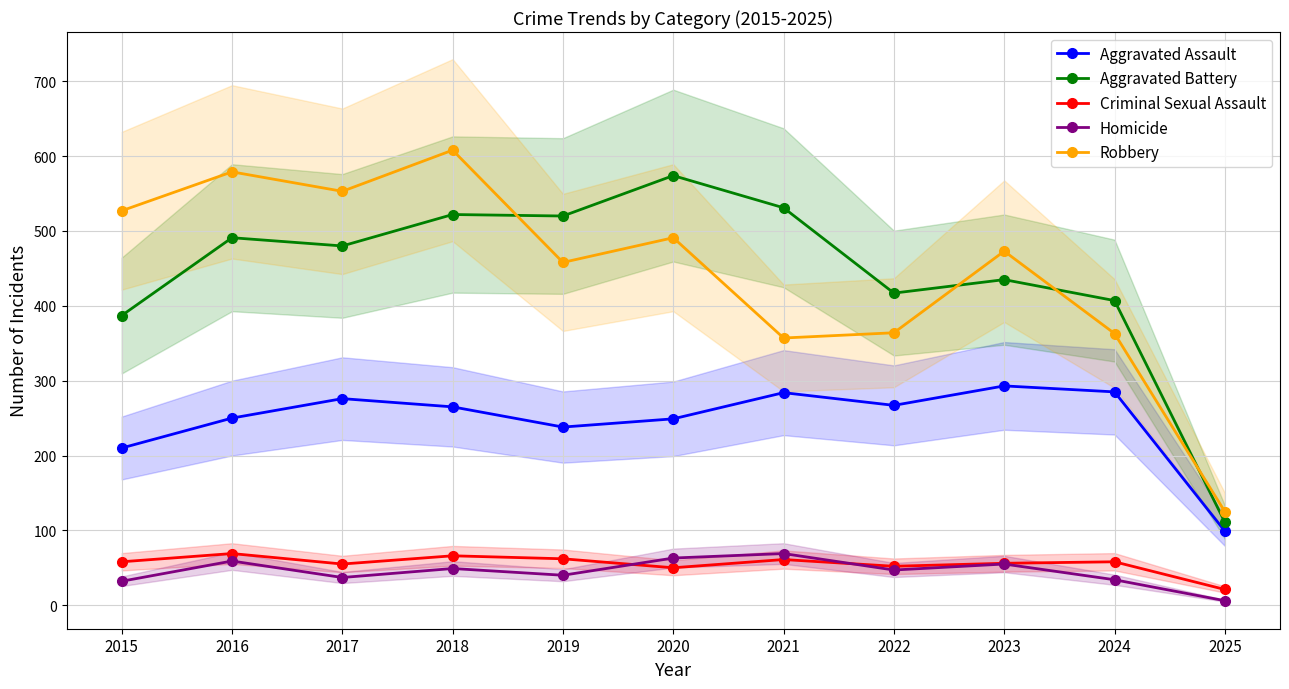

The value of Homicide at 2017 is 66. True or false?

False